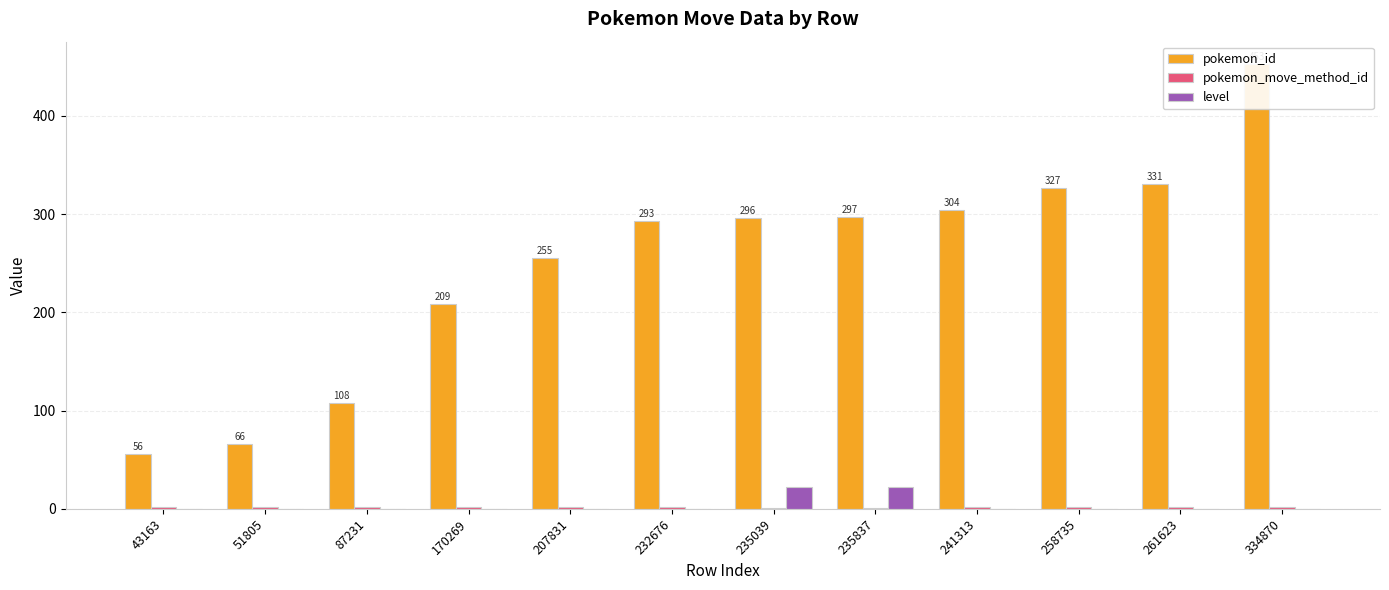

How many values in level are above zero?

2